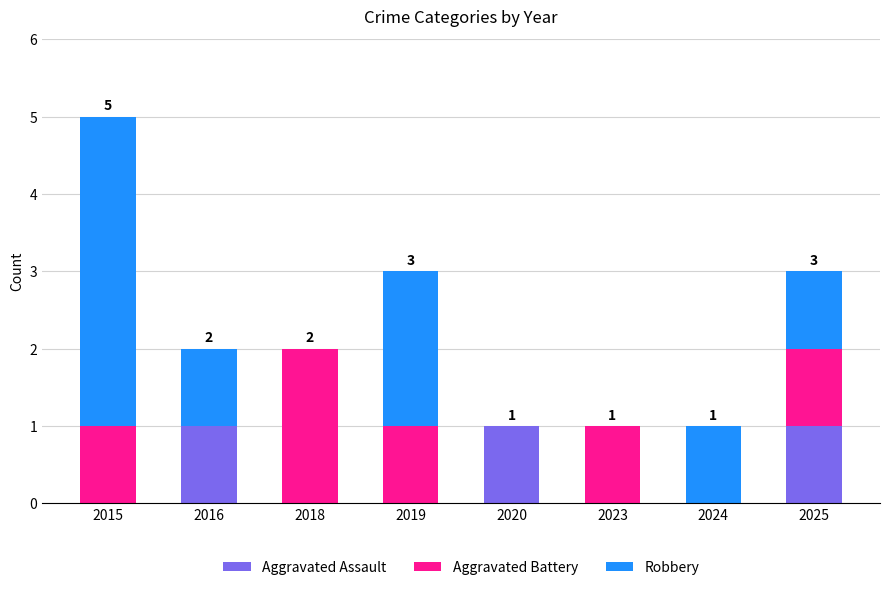

What are all the series names shown in the legend?

Aggravated Assault, Aggravated Battery, Robbery